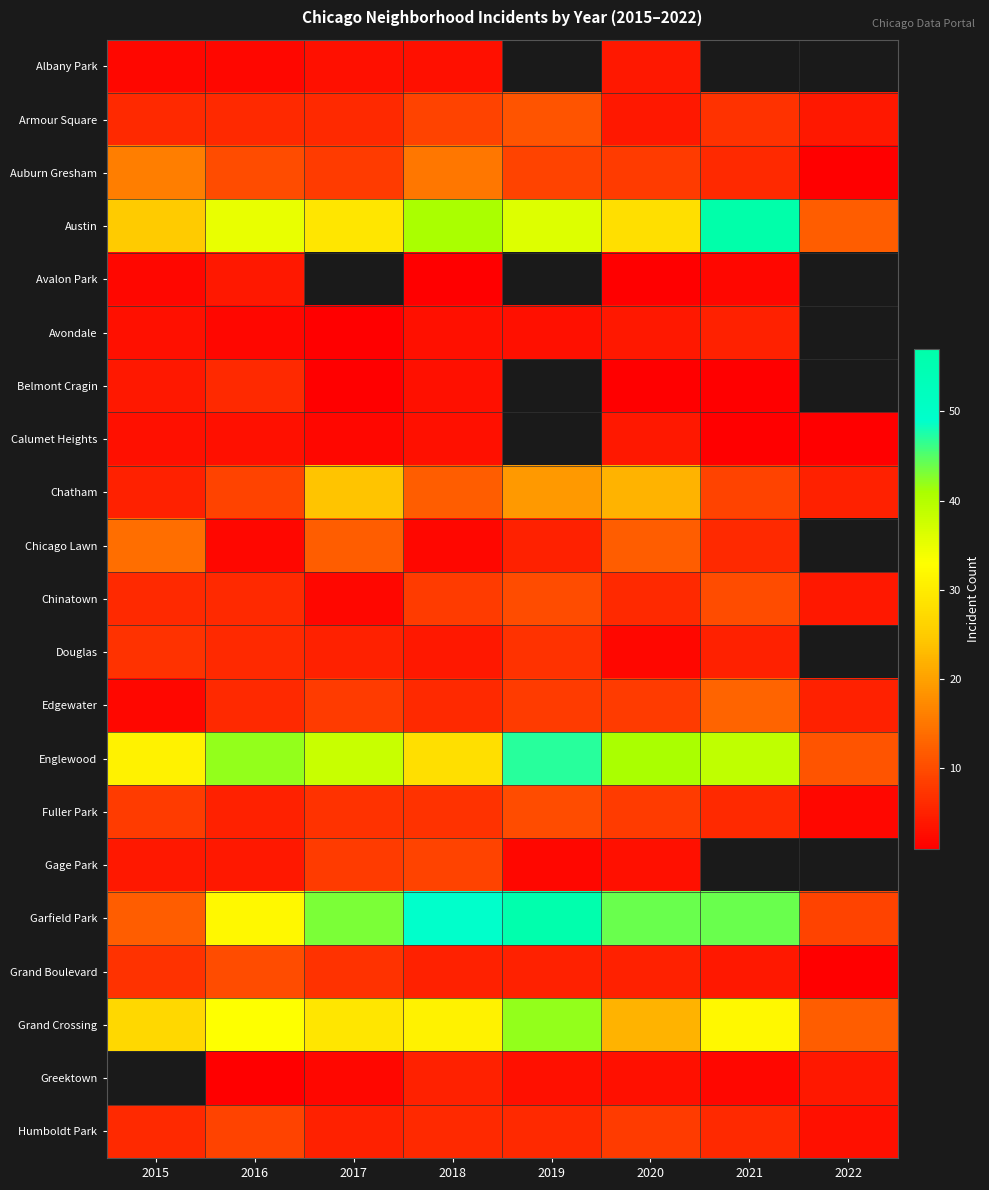

Which category has the highest value across all series?

2021